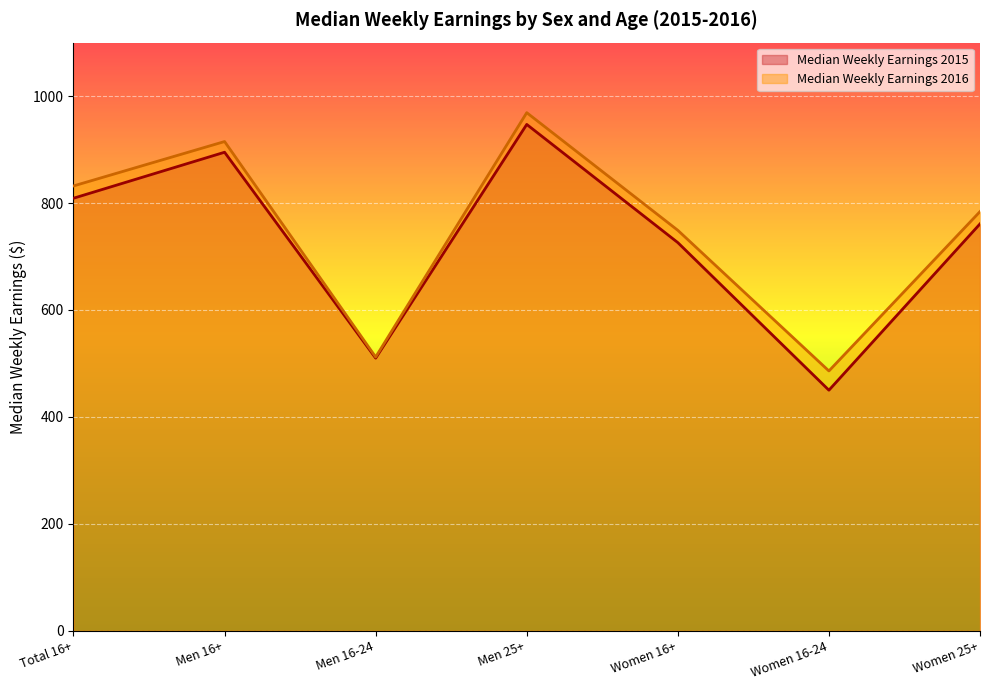

Reading right to left, extract all data points from this chart.

Median Weekly Earnings 2015: Women 25+=761	Women 16-24=450	Women 16+=726	Men 25+=947	Men 16-24=510	Men 16+=895	Total 16+=809
Median Weekly Earnings 2016: Women 25+=784	Women 16-24=486	Women 16+=749	Men 25+=969	Men 16-24=512	Men 16+=915	Total 16+=832